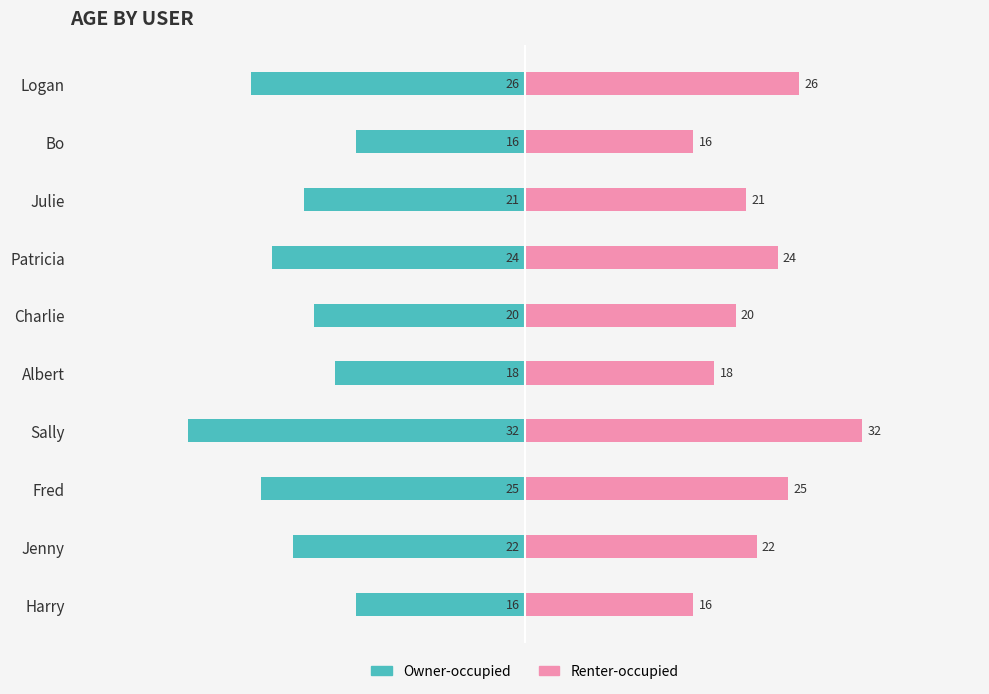

Rank the series at Fred from lowest to highest value.

Owner-occupied, Renter-occupied